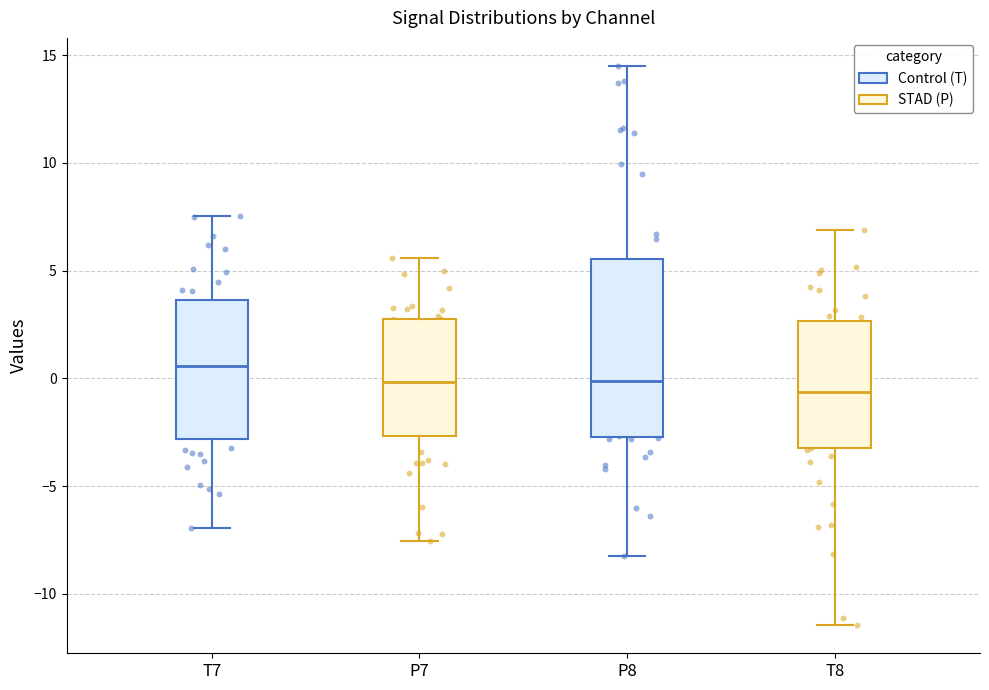

Reading left to right, transcribe this box plot: for each box, give where its median line is, the range the box spans, and where its two whiskers end, as read against the y-axis. The values are not printed on the chart, so give them approximately, as read against the axis.

T7: median 0.5, box -3.0 to 3.5, whiskers -7.0 to 7.5
P7: median 0.0, box -2.5 to 3.0, whiskers -7.5 to 5.5
P8: median 0.0, box -2.5 to 5.5, whiskers -8.5 to 14.5
T8: median -0.5, box -3.0 to 2.5, whiskers -11.5 to 7.0